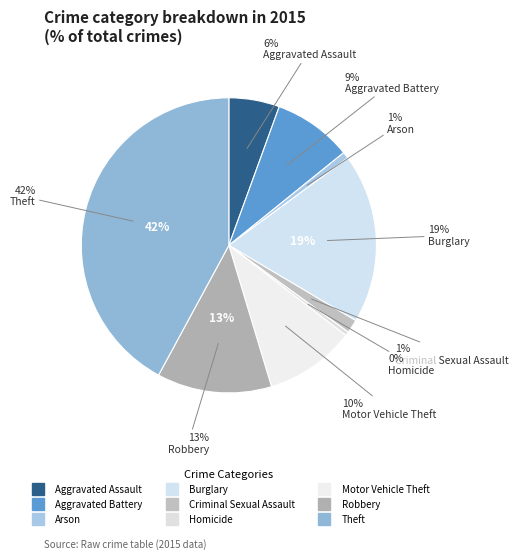

Approximately how many times larger is the value at Aggravated Battery compared to Motor Vehicle Theft?

0.9